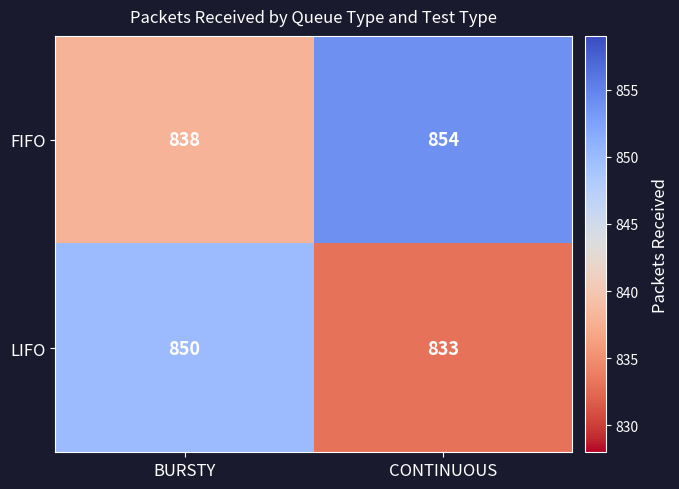

What is the difference between the highest and lowest values at BURSTY?

12